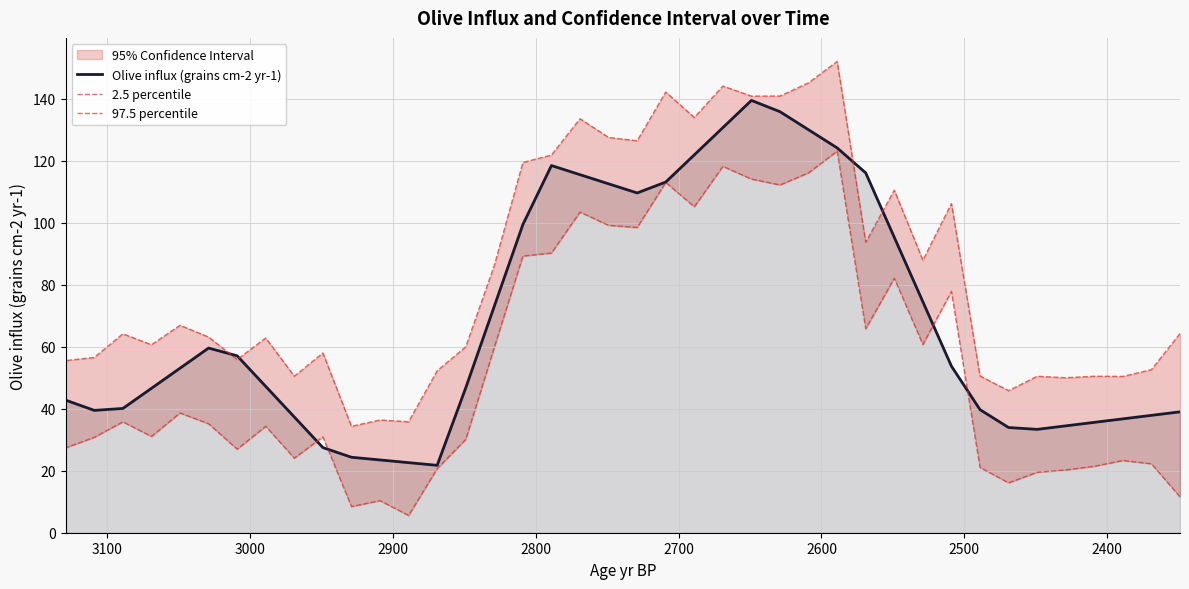

The 2.5 percentile series shows 15.9 at 2300. True or false?

False